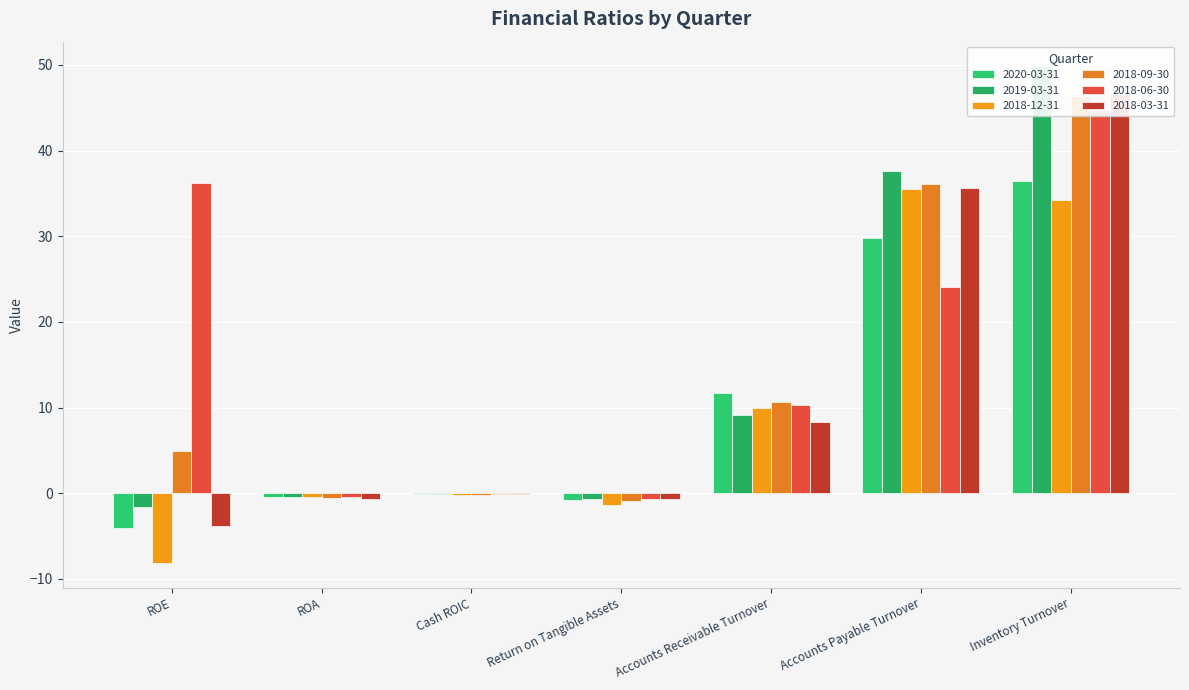

What are all the series names shown in the legend?

2020-03-31, 2019-03-31, 2018-12-31, 2018-09-30, 2018-06-30, 2018-03-31